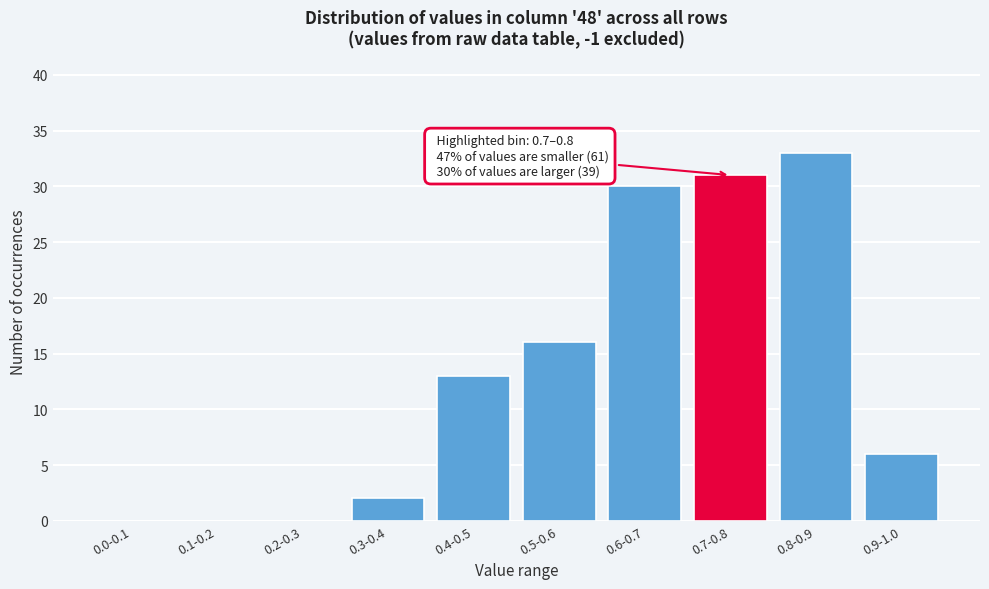

Reading left to right, list all the values displayed in this chart.

0.0-0.1=0	0.1-0.2=0	0.2-0.3=0	0.3-0.4=2	0.4-0.5=13	0.5-0.6=16	0.6-0.7=30	0.7-0.8=31	0.8-0.9=33	0.9-1.0=6